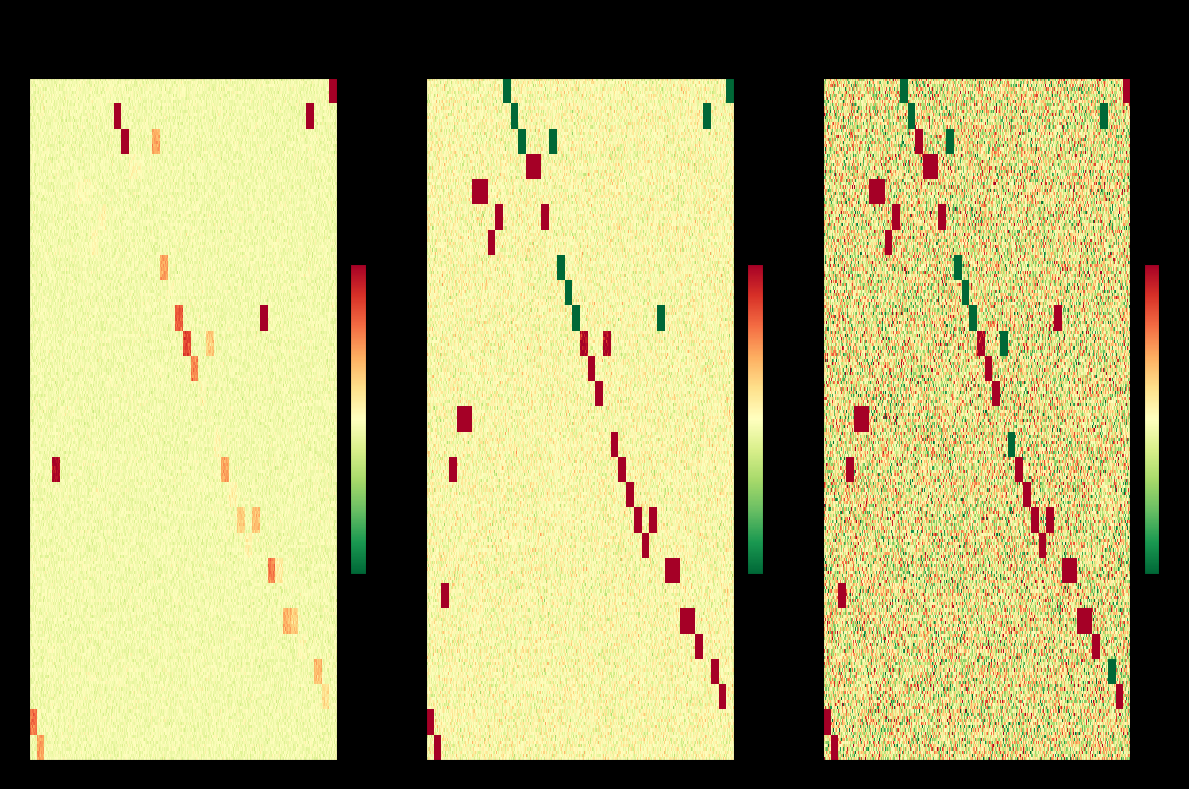

True or false: endYear_values has a value of 1966.9 at 13.

True